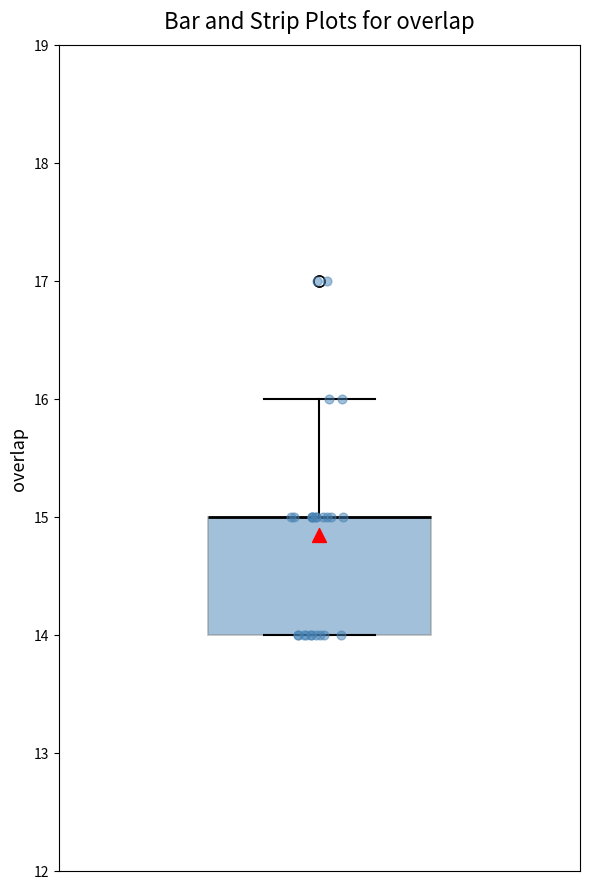

Transcribe this box plot: give where the median line is, the range the box spans, and where the two whiskers end, as read against the y-axis. The values are not printed on the chart, so give them approximately, as read against the axis.

median 15 (drawn on the box's upper edge), box 14 to 15, whiskers 14 to 16